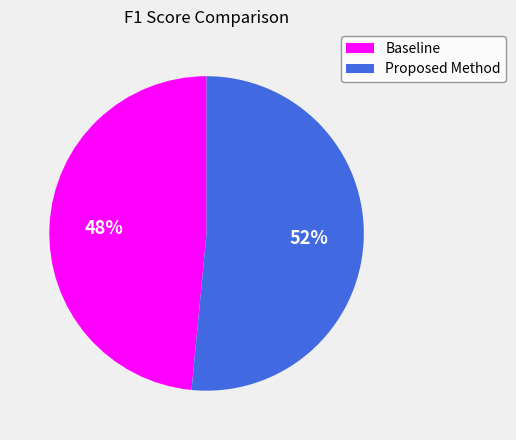

Combined, do Baseline and Proposed Method account for over 50%?

Yes